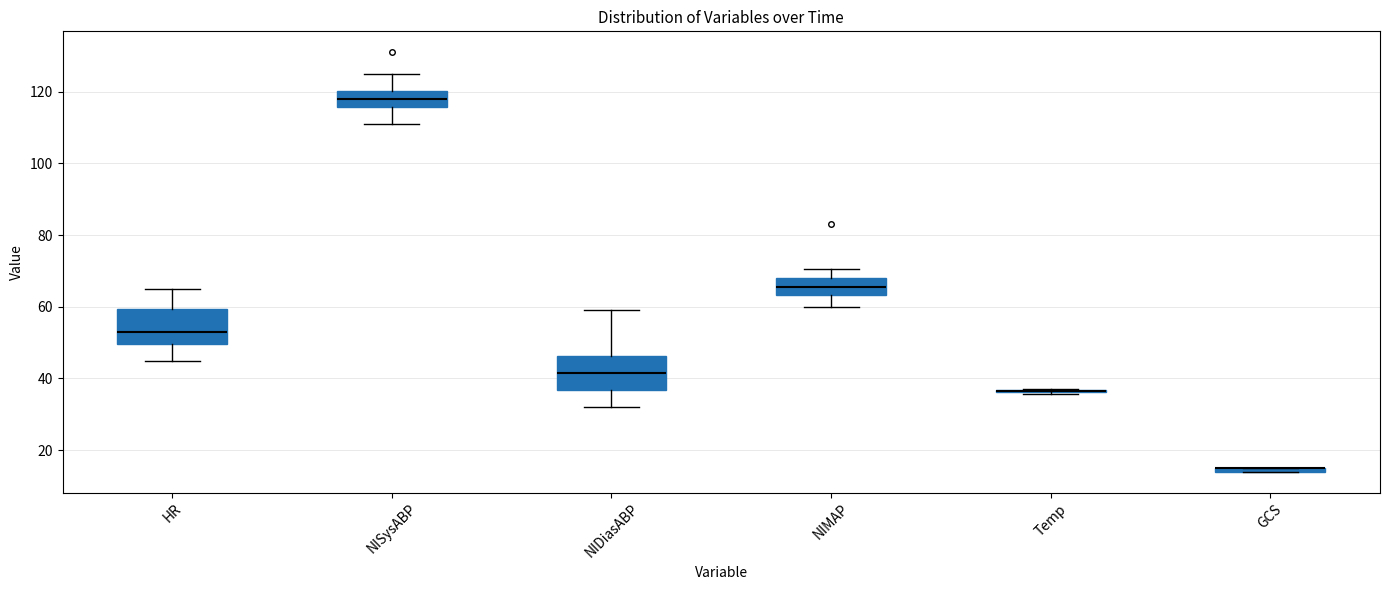

Where does the lower whisker of the box for HR end on the y-axis? The values are not printed on the chart, so give them approximately, as read against the axis.

46